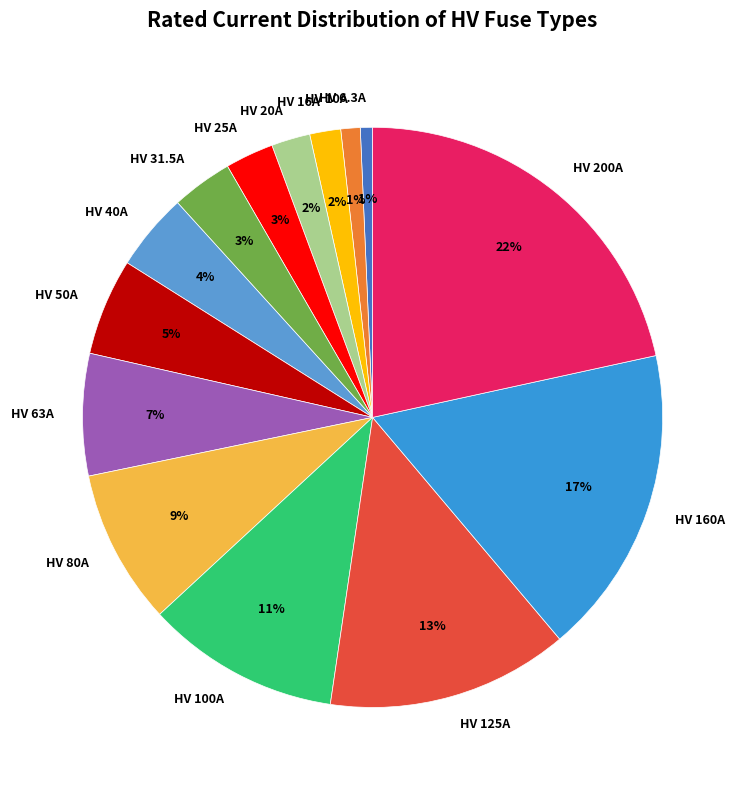

Which category has the biggest portion of the pie?

HV 200A